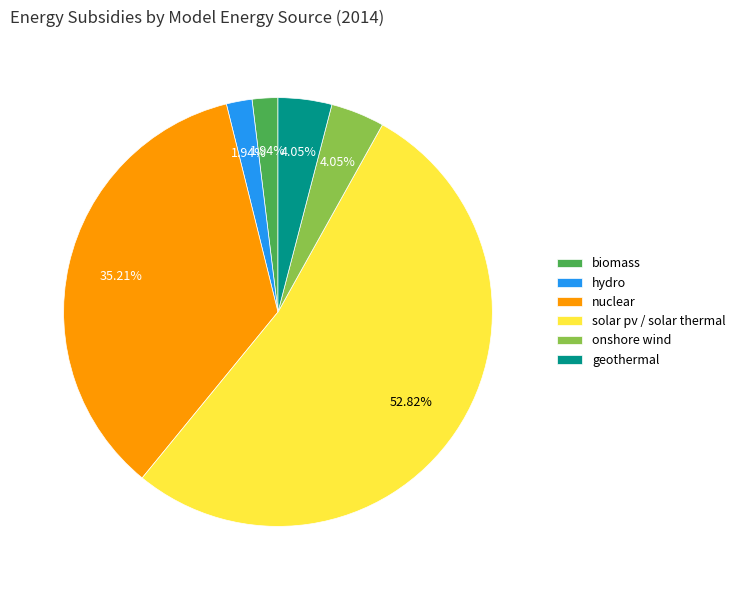

Which slice is the largest?

solar pv / solar thermal